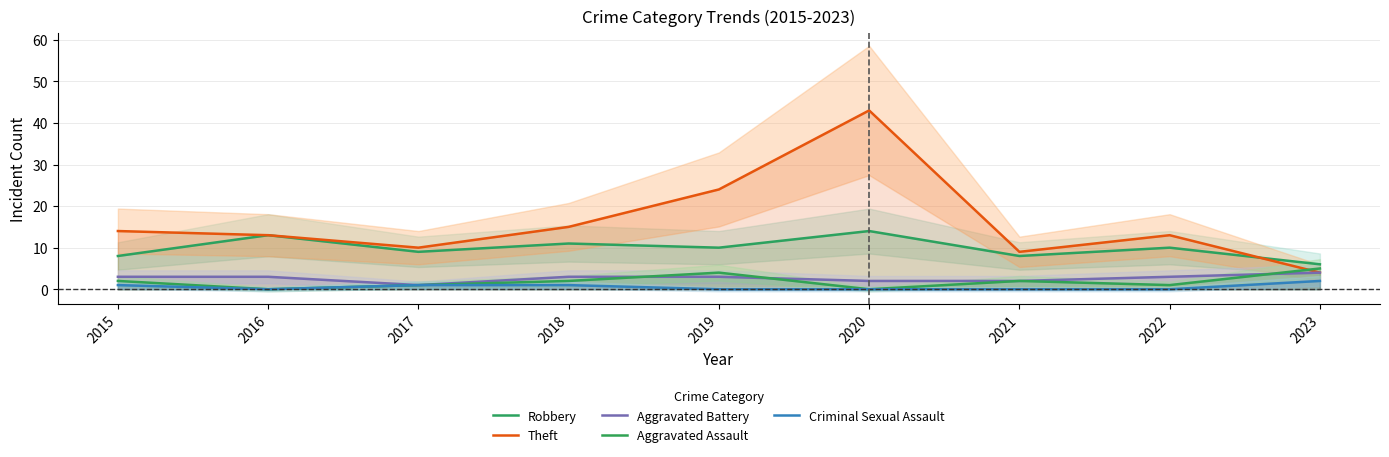

What is the sum of all Aggravated Assault values?

17